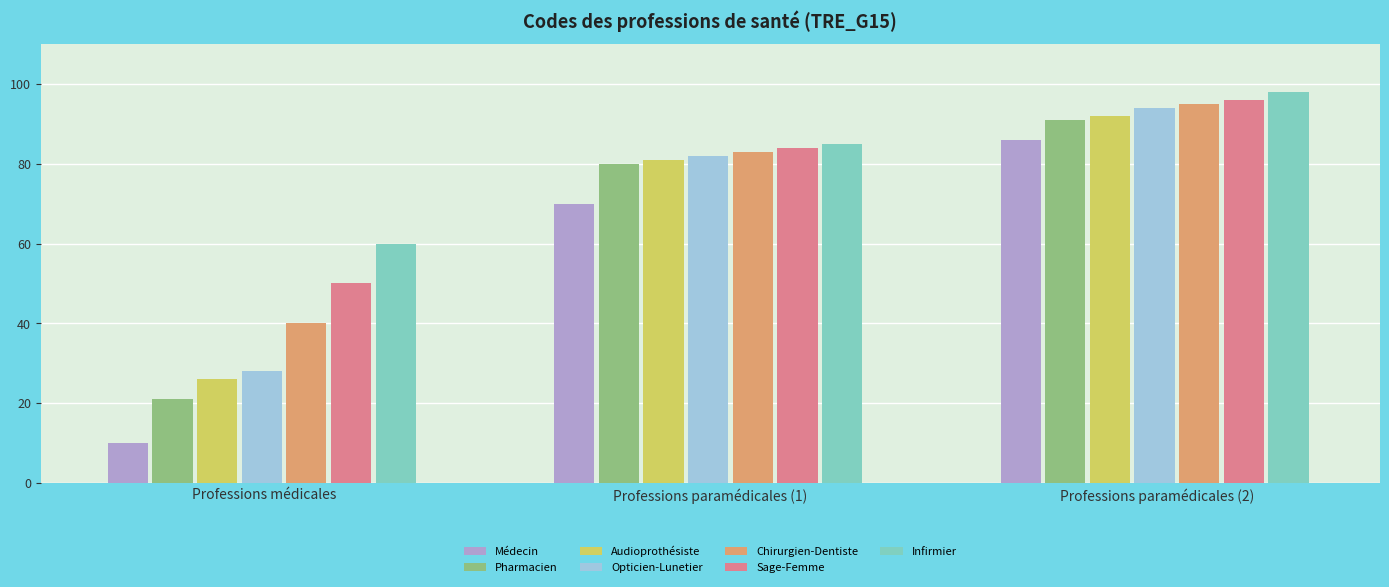

Reading left to right, transcribe all the data shown in this chart.

Médecin=10	Pharmacien=21	Audioprothésiste=26	Opticien-Lunetier=28	Chirurgien-Dentiste=40	Sage-Femme=50	Infirmier=60	Masseur-Kinésithérapeute=70	Pédicure-Podologue=80	Orthoprothésiste=81	Podo-Orthésiste=82	Orthopédiste-Orthésiste=83	Oculariste=84	Epithésiste=85	Technicien de laboratoire médical=86	Orthophoniste=91	Orthoptiste=92	Ergothérapeute=94	Diététicien=95	Psychomotricien=96	Manipulateur ERM=98